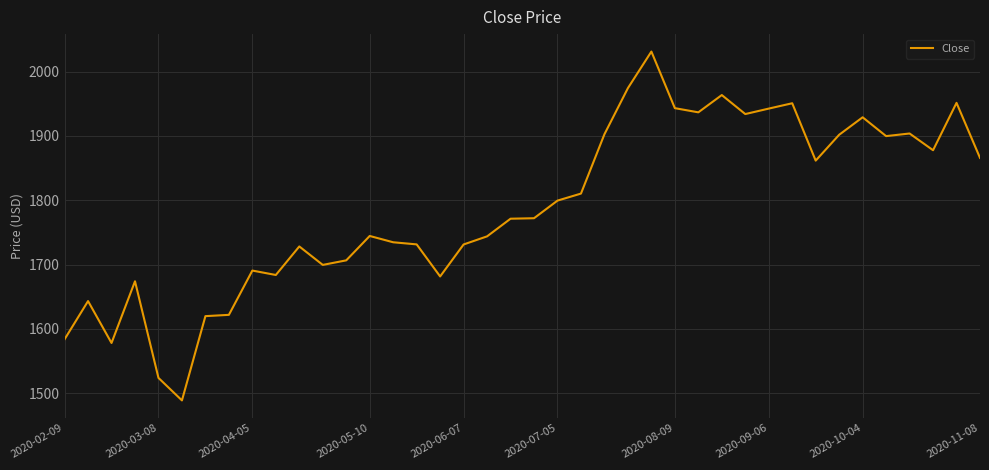

Does the chart display data point markers on the line(s)?

No